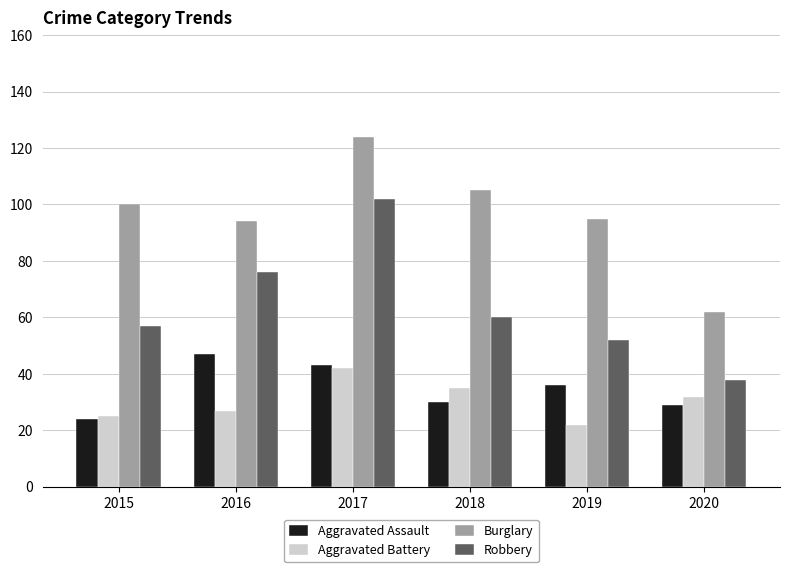

Reading right to left, extract all data points from this chart.

Aggravated Assault: 2020=29	2019=36	2018=30	2017=43	2016=47	2015=24
Aggravated Battery: 2020=32	2019=22	2018=35	2017=42	2016=27	2015=25
Burglary: 2020=62	2019=95	2018=105	2017=124	2016=94	2015=100
Robbery: 2020=38	2019=52	2018=60	2017=102	2016=76	2015=57